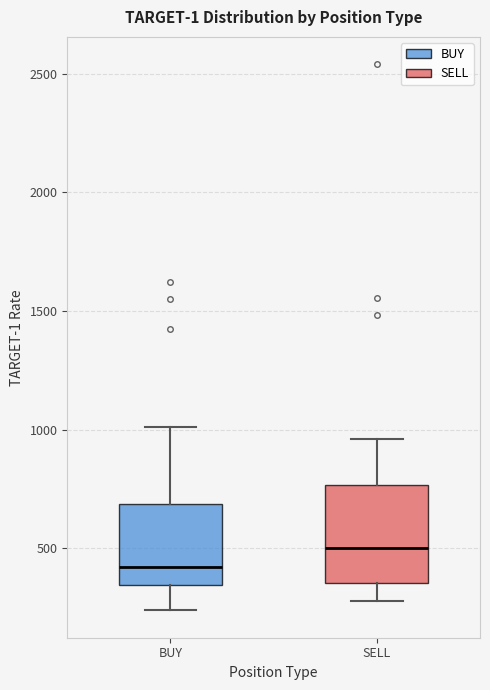

Where does the lower whisker of the box for BUY end on the y-axis? The values are not printed on the chart, so give them approximately, as read against the axis.

250